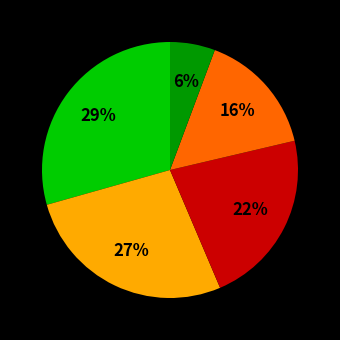

To the nearest percent, what is the average slice percentage?

20%